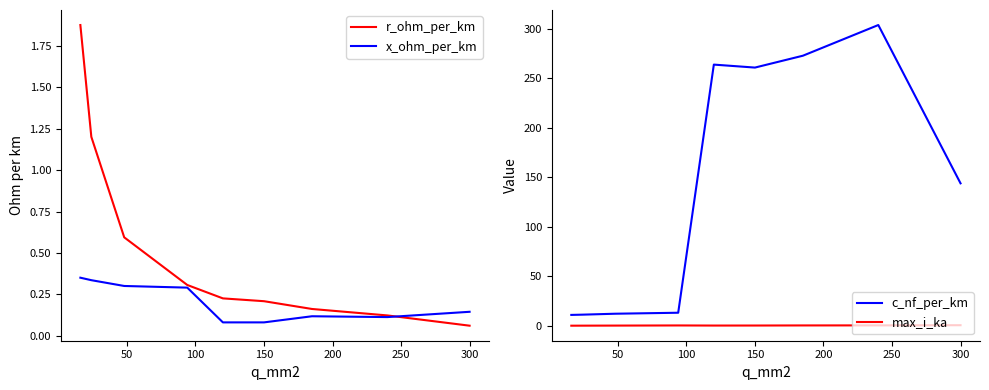

Is it true that r_ohm_per_km equals 0.0 at 300?

False